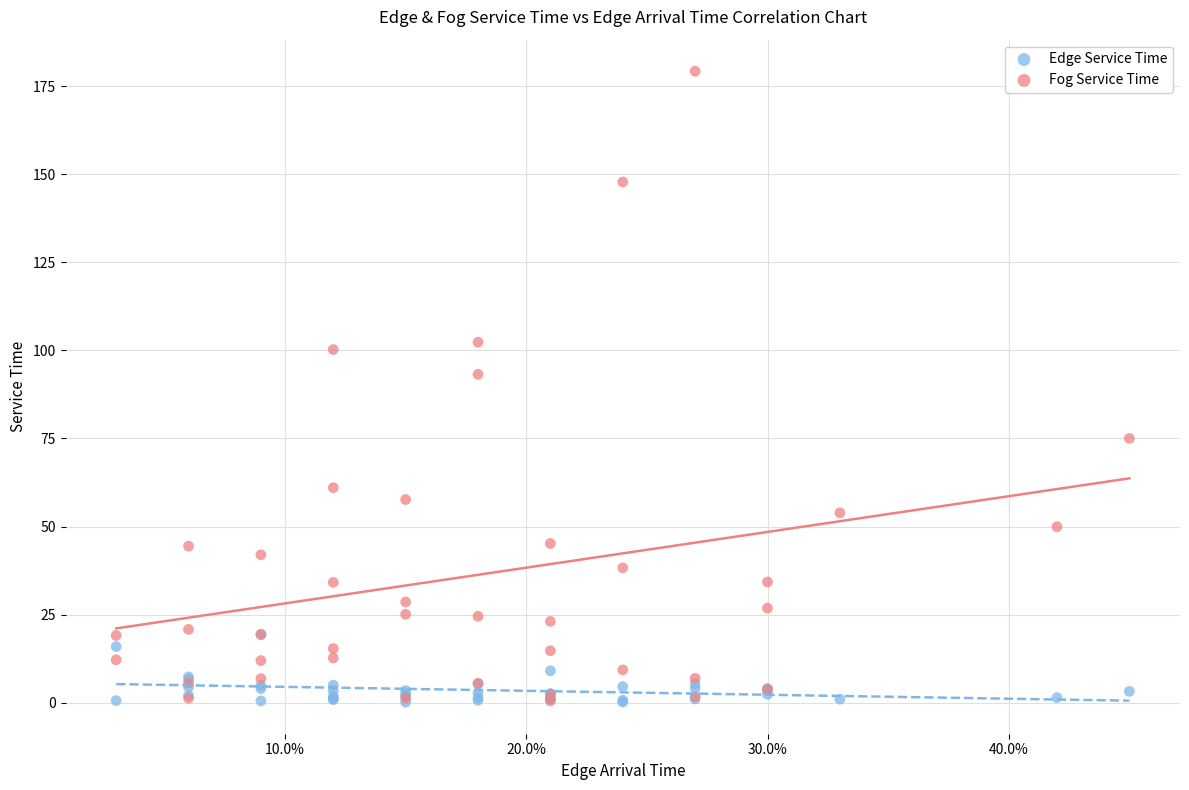

Across all series, what Y value is closest to 89?

93.2